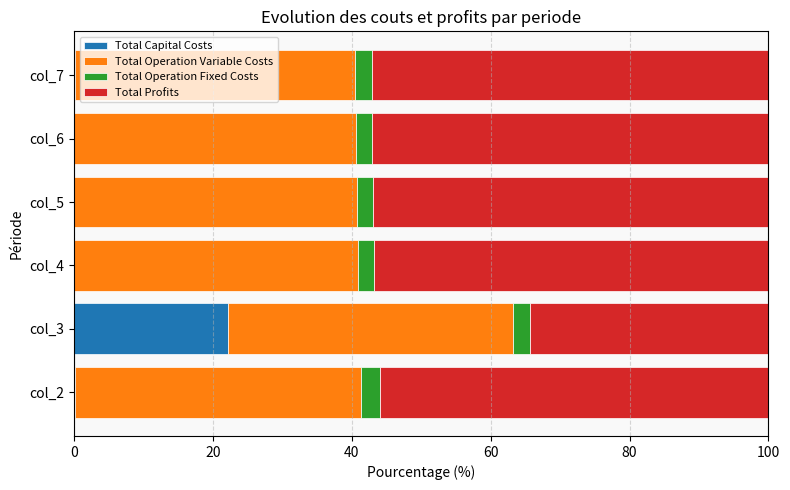

What is the total value across all series at col_4?

100.0